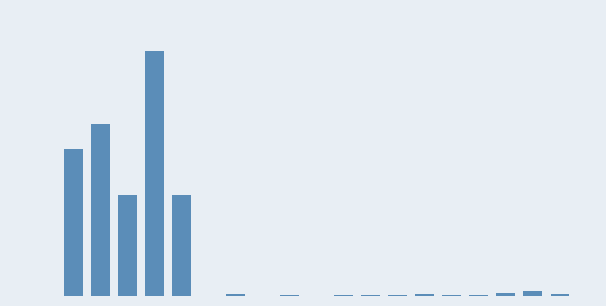

Where does the data first go above 6?

1